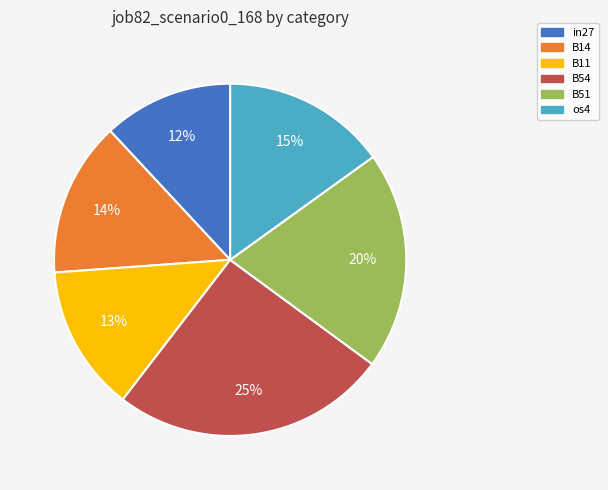

To the nearest percent, what is the difference between the largest and smallest slice percentages?

13%